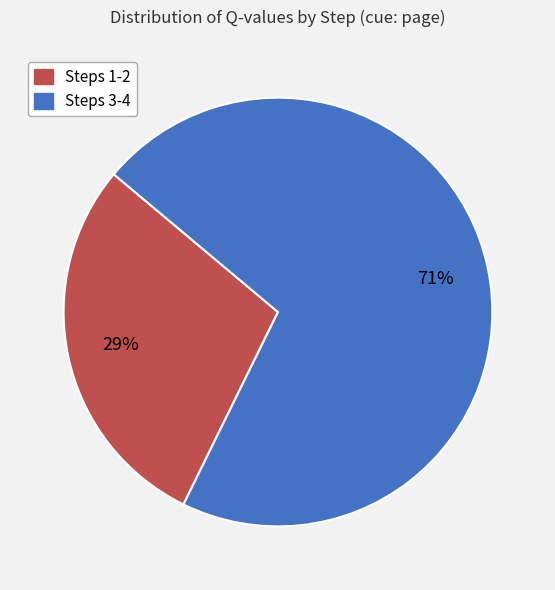

Is there a majority slice in this chart?

Yes